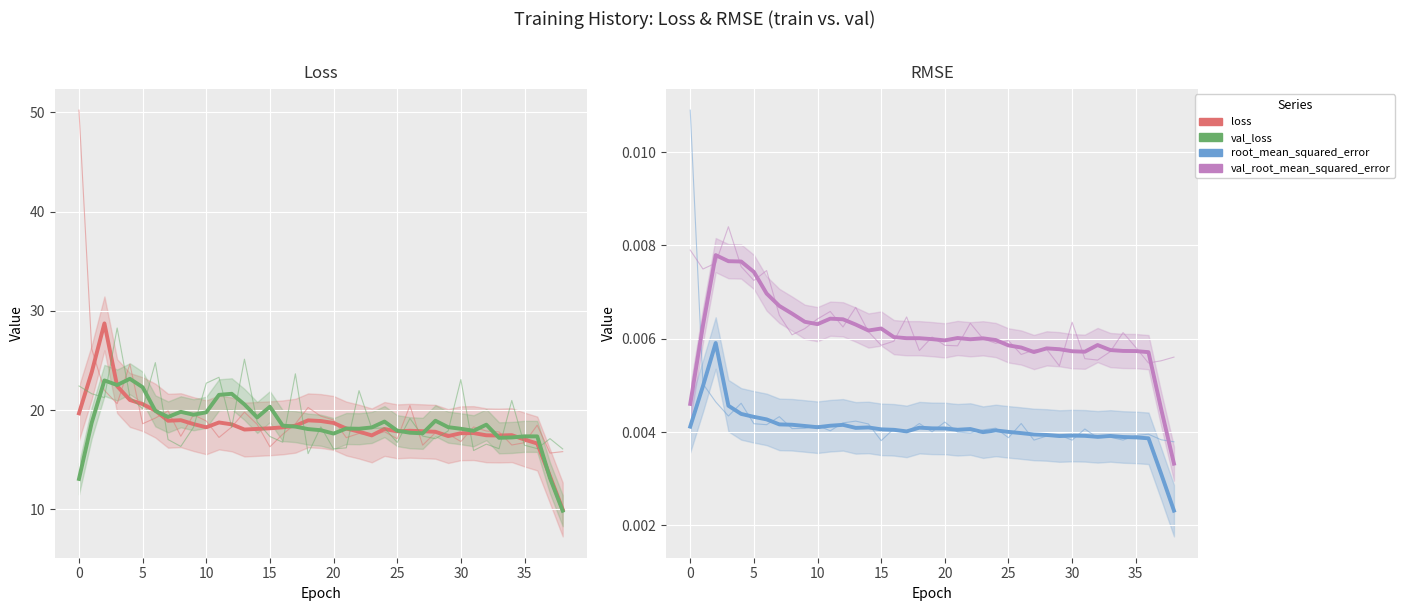

Which series has the widest spread of values?

loss